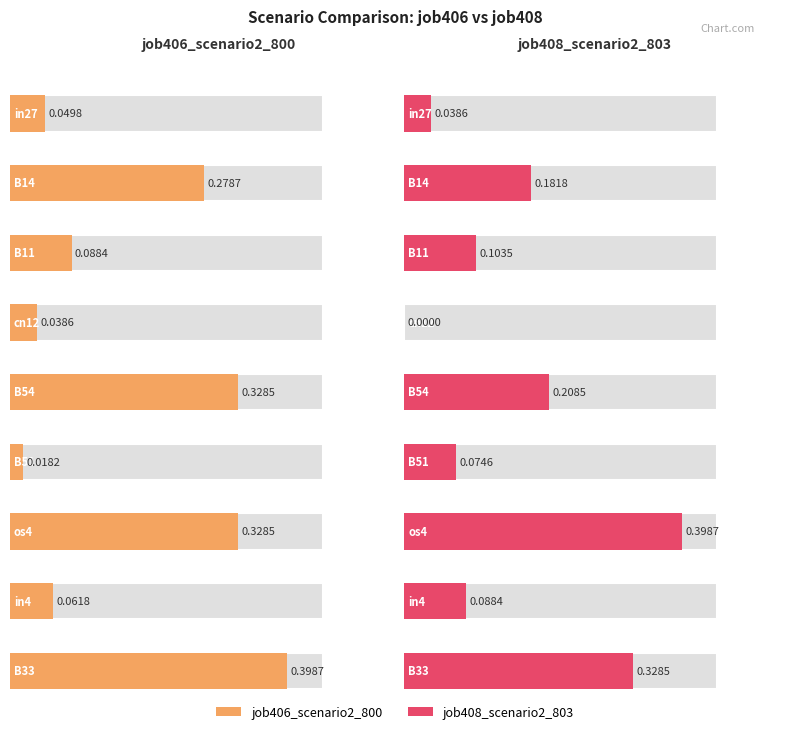

Reading left to right, what are all the values shown in this chart?

job406_scenario2_800: in27=0.0	B14=0.3	B11=0.1	cn12=0.0	B54=0.3	B51=0.0	os4=0.3	in4=0.1	B33=0.4
job408_scenario2_803: in27=0.0	B14=0.2	B11=0.1	cn12=0.0	B54=0.2	B51=0.1	os4=0.4	in4=0.1	B33=0.3